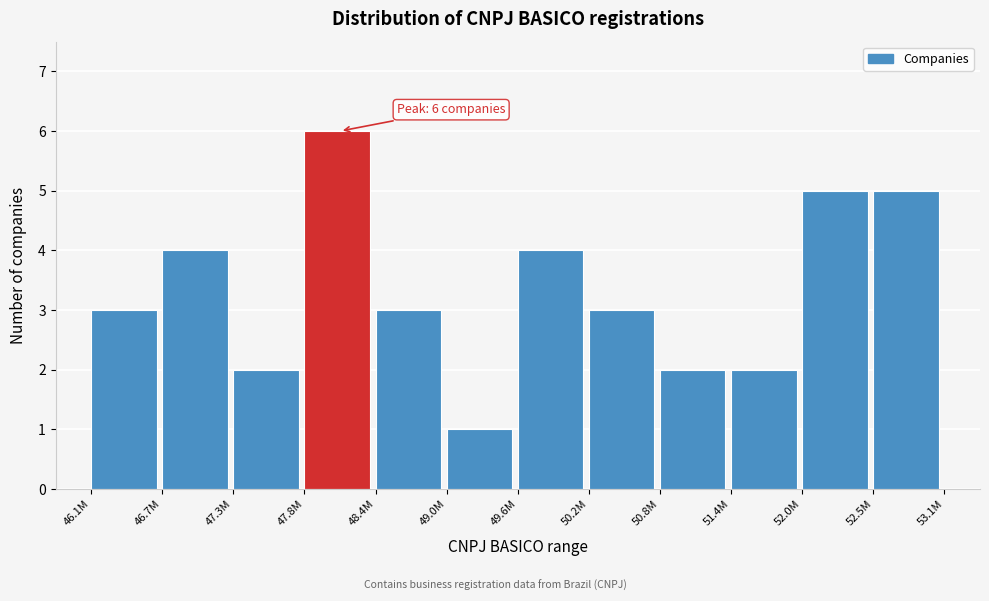

Reading right to left, extract all data points from this chart.

5	5	2	2	3	4	1	3	6	2	4	3